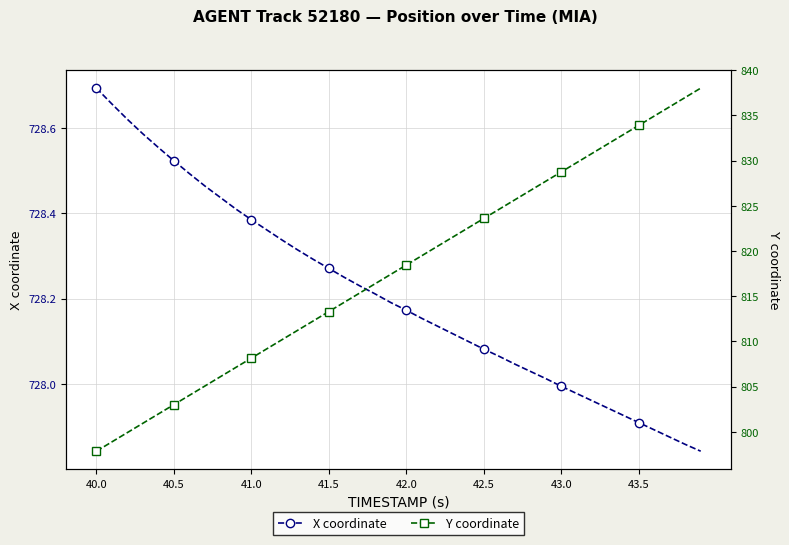

Does the chart have visible grid lines?

Yes